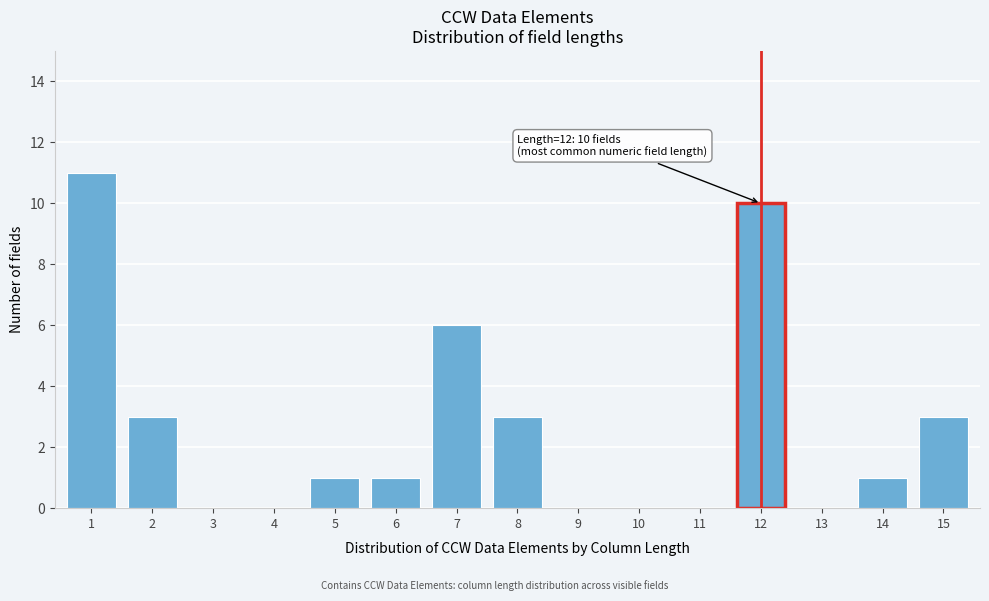

Reading left to right, what are all the values shown in this chart?

1=11	2=3	3=0	4=0	5=1	6=1	7=6	8=3	9=0	10=0	11=0	12=10	13=0	14=1	15=3